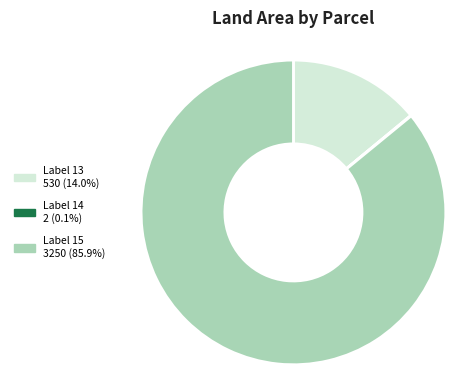

Does Label 15 3250 (85.9%) represent more than half of the total?

Yes